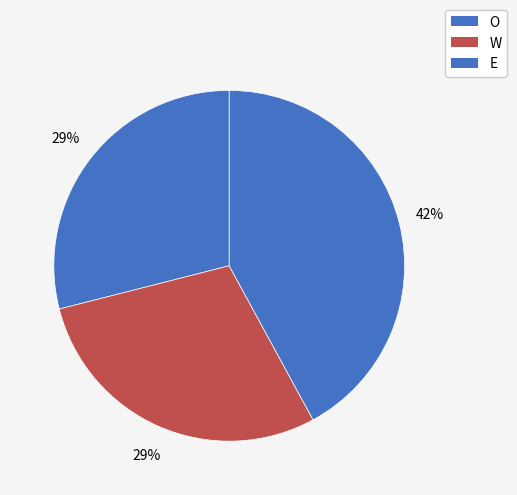

To the nearest percent, what percentage of the pie is O?

29%